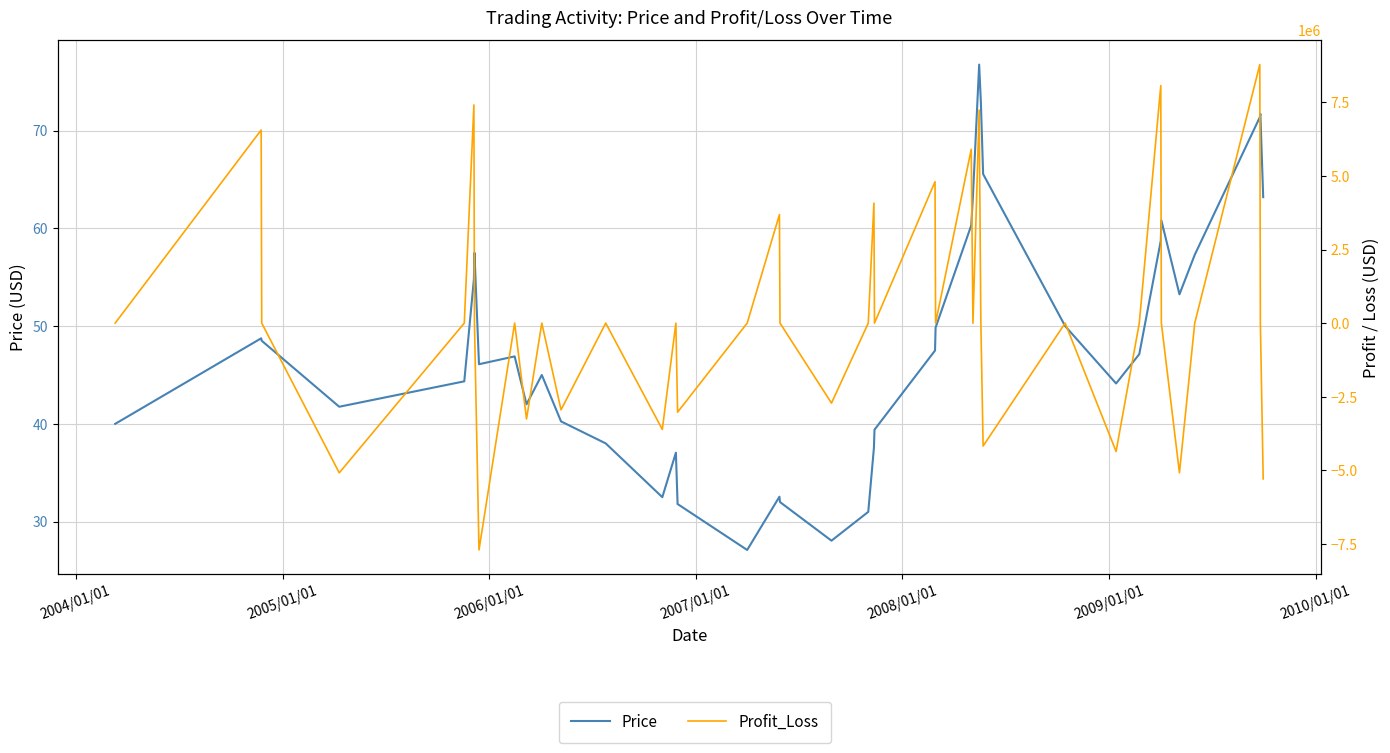

The value of Price at 26 is 100.4. True or false?

False